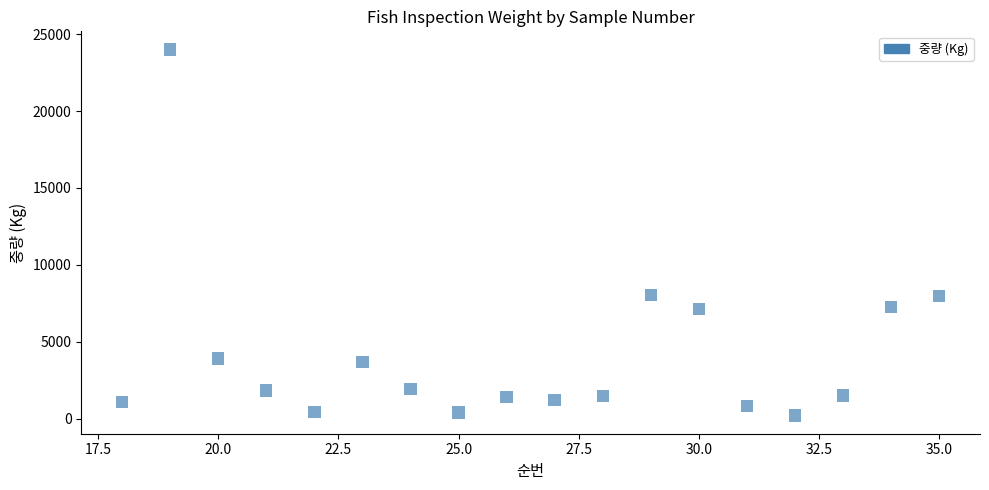

What is the range of X values (max minus min)?

17